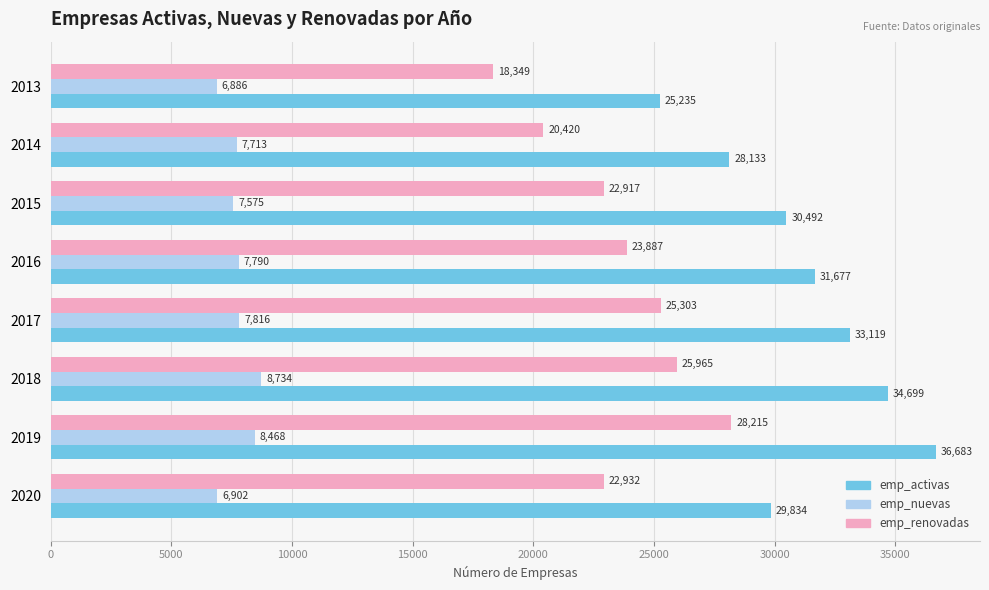

Is it true that emp_activas equals 25235 at 2013?

True